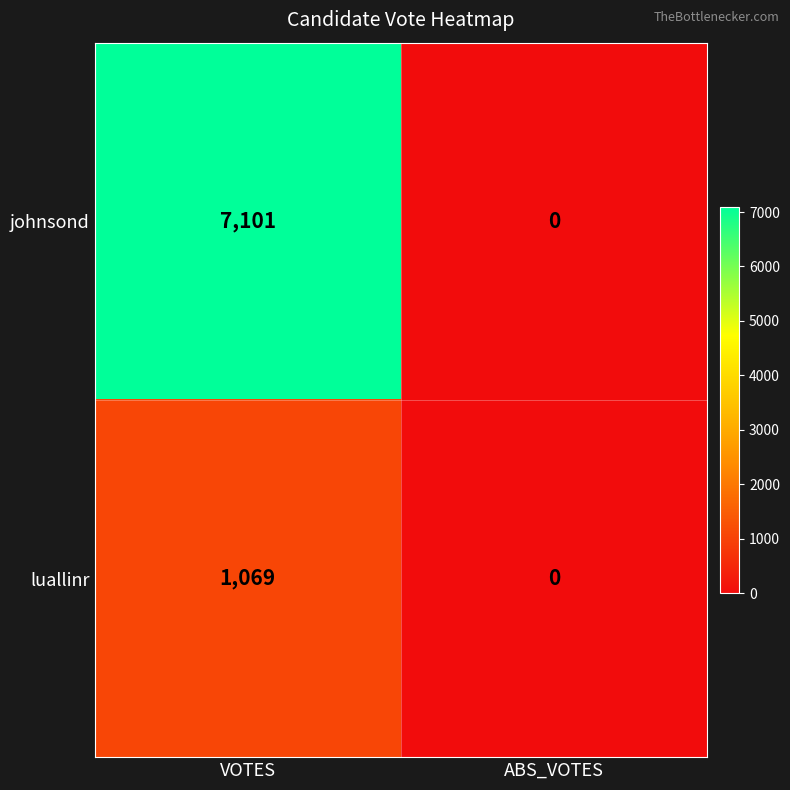

Reading left to right, extract all data points from this chart.

johnsond: VOTES=7101	ABS_VOTES=0
luallinr: VOTES=1069	ABS_VOTES=0